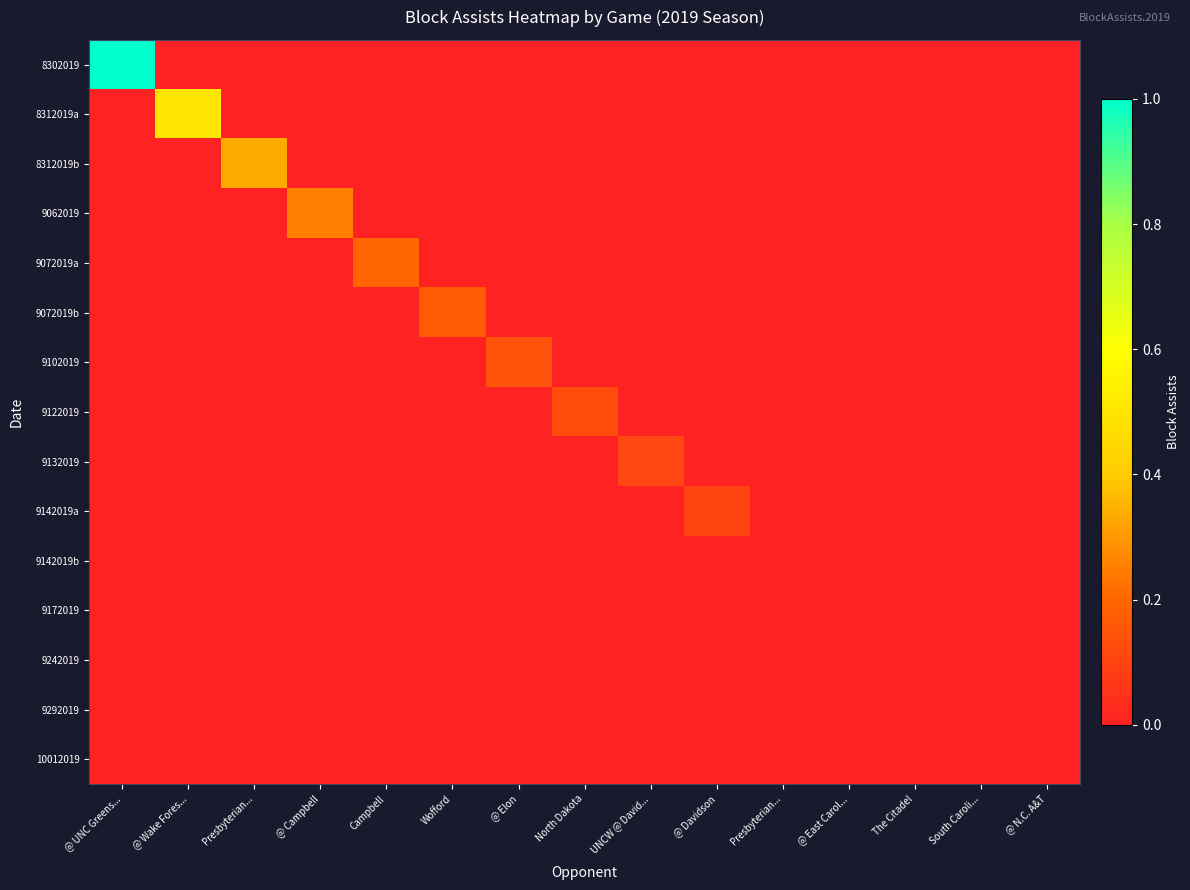

What is the greatest value displayed?

1.0